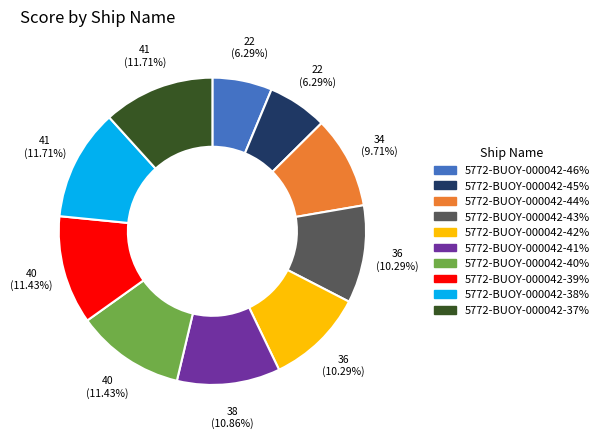

To the nearest percent, what is the average slice percentage?

10%